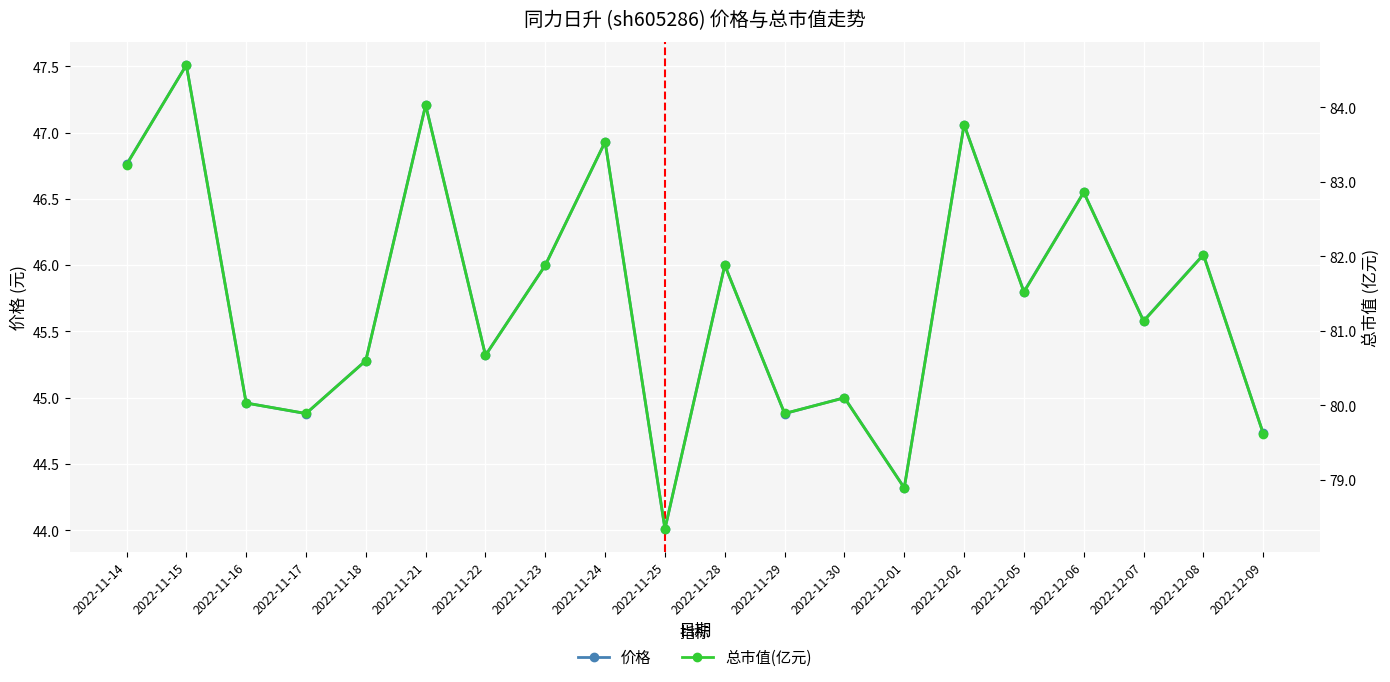

What are all the series names shown in the legend?

价格, 总市值(亿元)